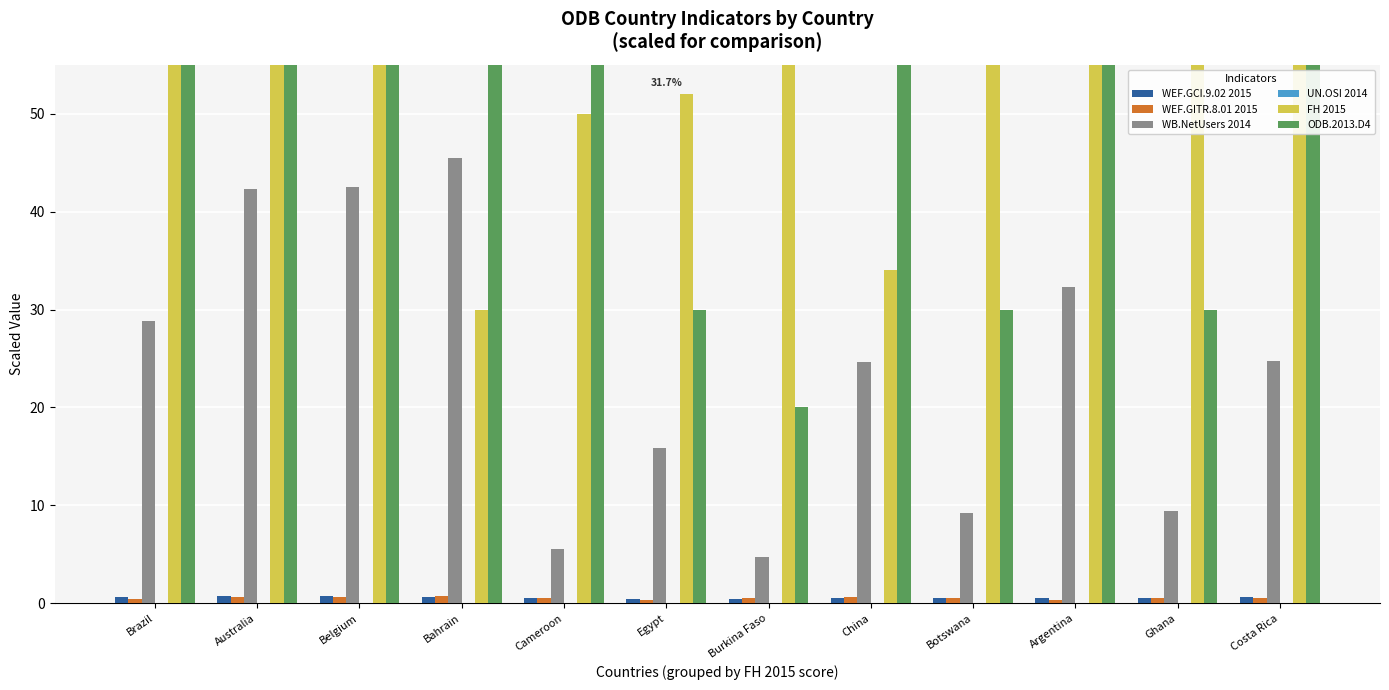

How many groups of bars are there?

12